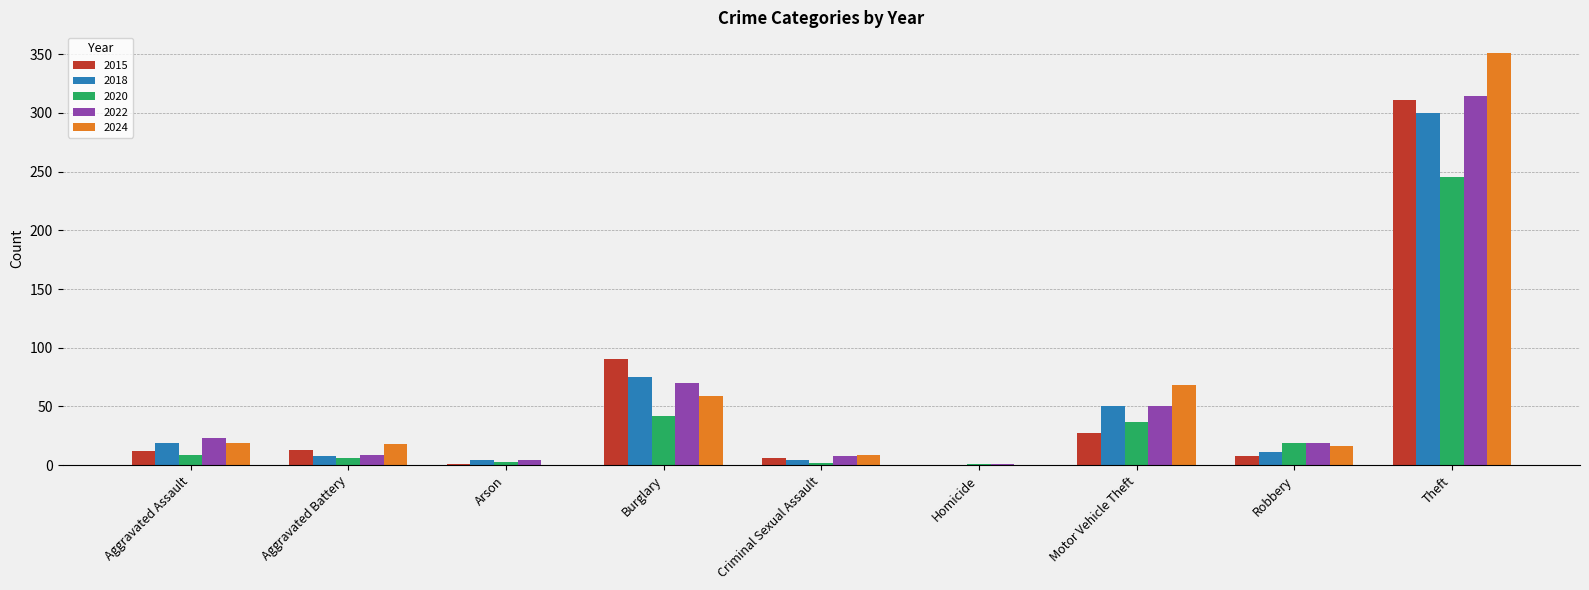

What is the sum of all 2015 values?

468